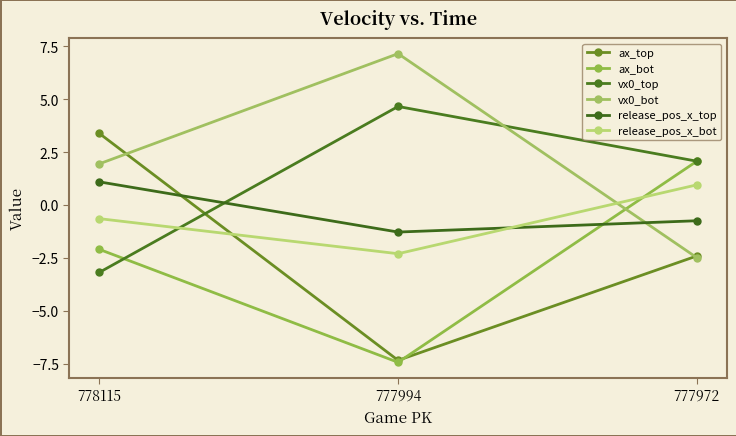

List the labels in order of release_pos_x_top value, smallest first.

777994, 777972, 778115